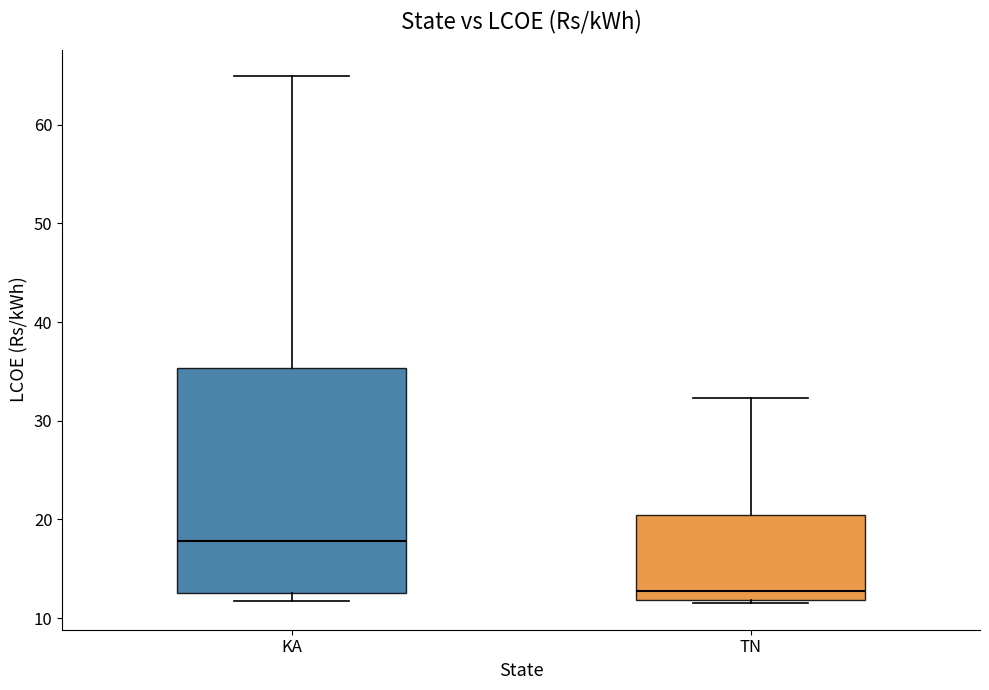

Reading left to right, read every box against the y-axis: the position of its median line, the range the box covers, and the ends of its whiskers. The values are not printed on the chart, so give them approximately, as read against the axis.

KA: median 18, box 13 to 35, whiskers 12 to 65
TN: median 13, box 12 to 20, whiskers 11 to 32